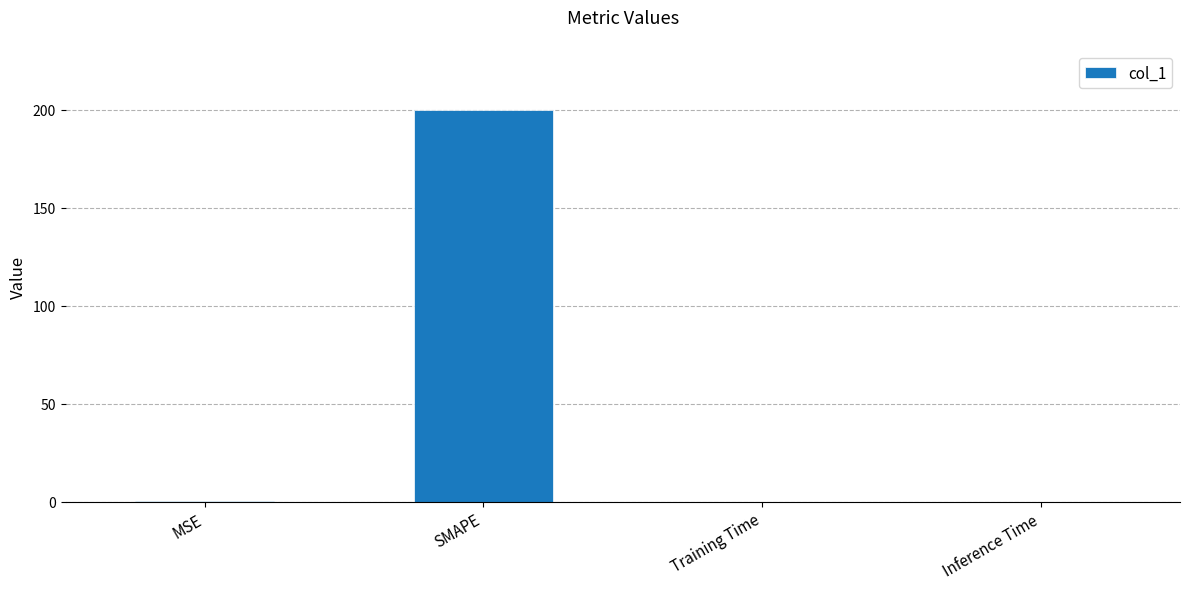

True or false: the data shows 0.0 at Inference Time.

True